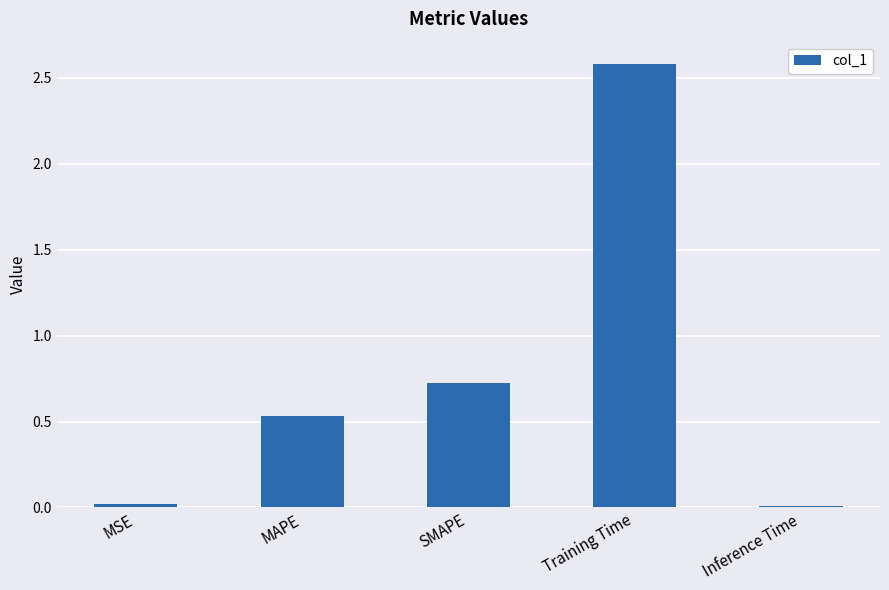

At which label is the value closest to 1?

SMAPE